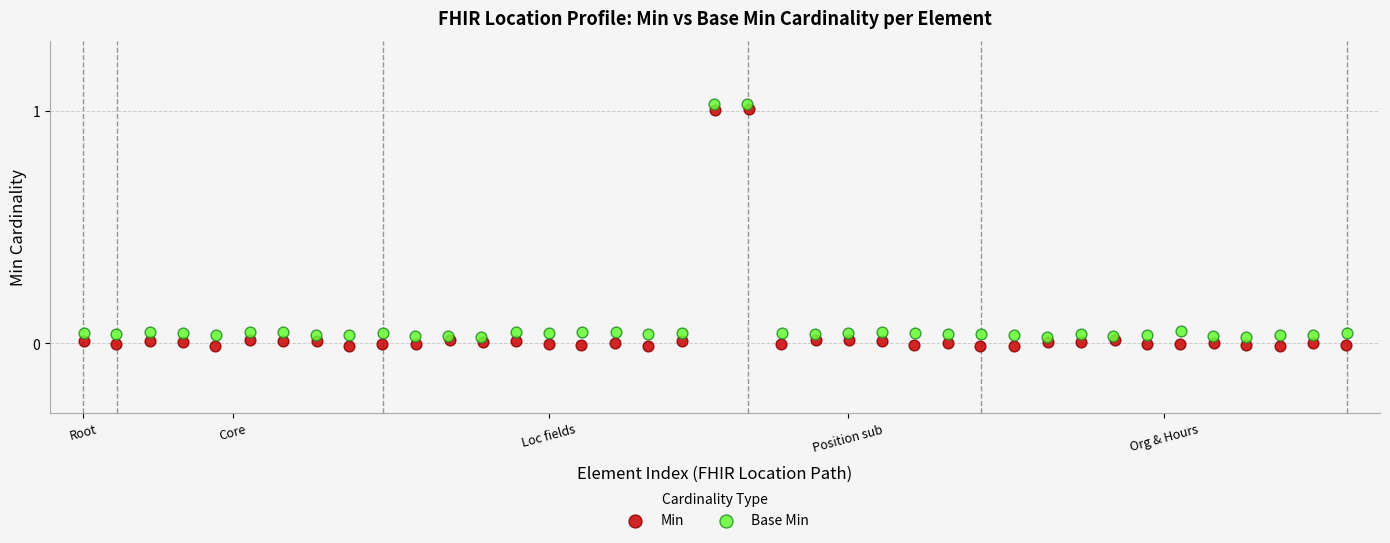

Which series has the widest spread of Y values?

Min